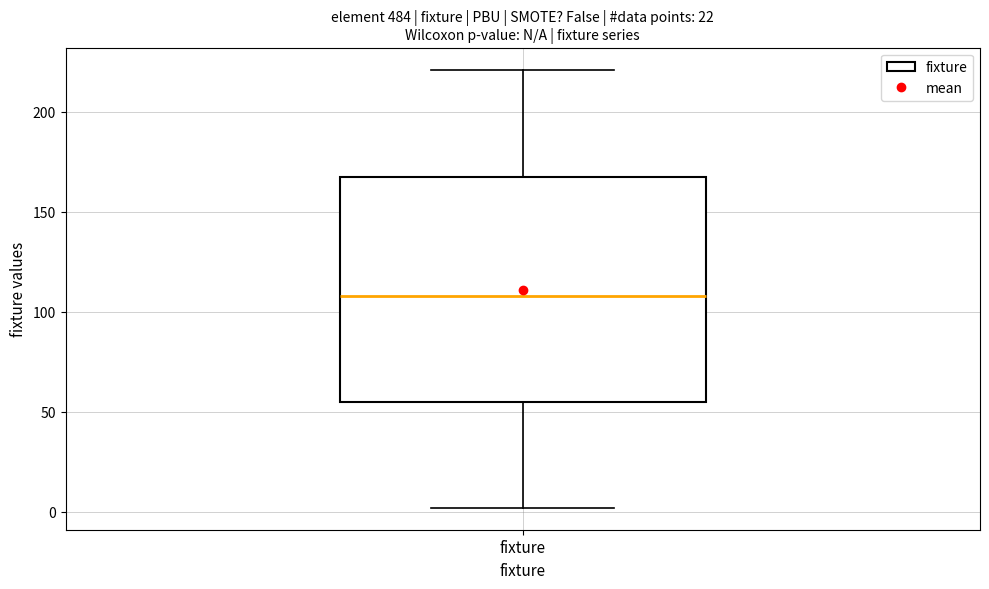

Transcribe this box plot: give where the median line is, the range the box spans, and where the two whiskers end, as read against the y-axis. The values are not printed on the chart, so give them approximately, as read against the axis.

median 110, box 55 to 170, whiskers 0 to 220